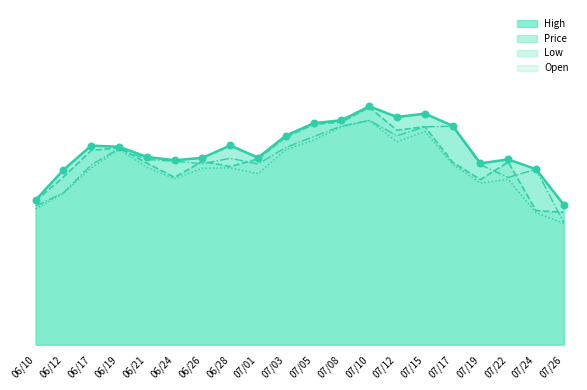

At which category is the sum across all series the highest?

07/10